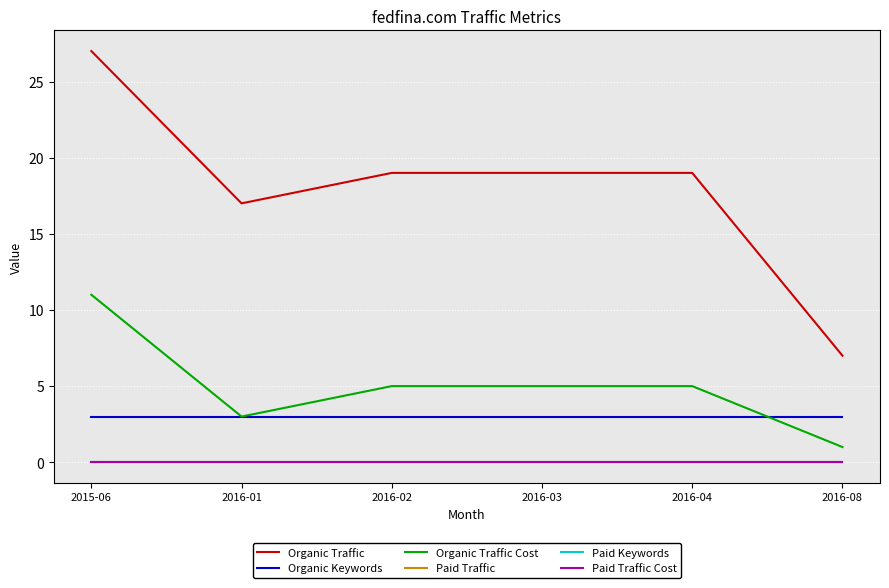

Is this an area chart (filled region under the line)?

No